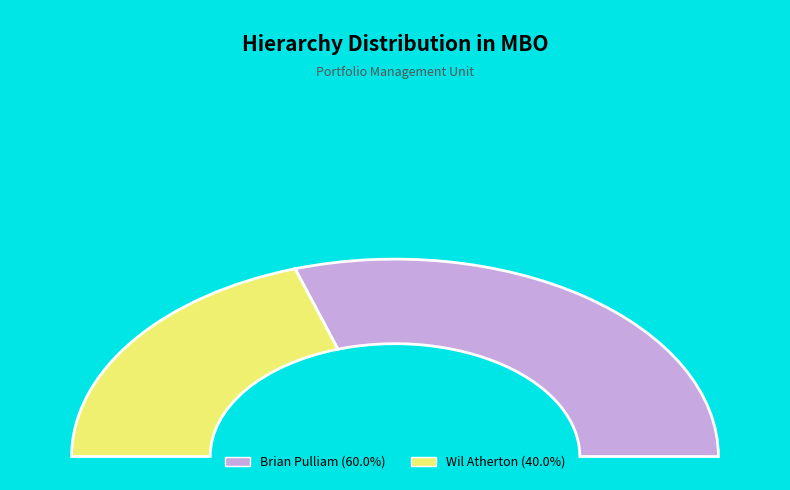

Is it true that Wil Atherton is 40% of the pie?

True